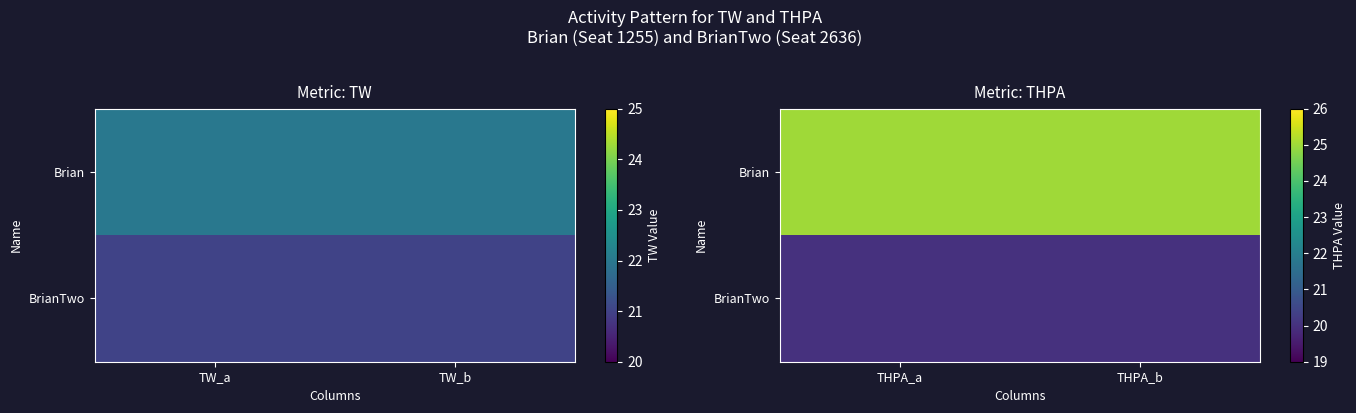

Which has a higher value, TW_b or TW_a?

TW_b